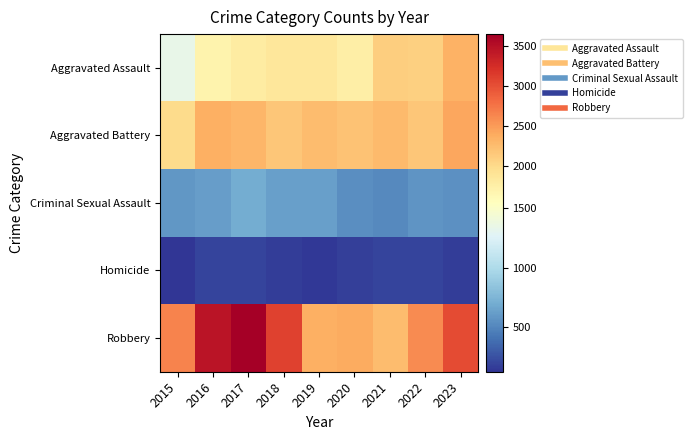

Reading left to right, list all the values displayed in this chart.

Aggravated Assault: 2015=1341	2016=1692	2017=1805	2018=1863	2019=1858	2020=1770	2021=2117	2022=2086	2023=2331
Aggravated Battery: 2015=1997	2016=2355	2017=2313	2018=2178	2019=2262	2020=2201	2021=2274	2022=2179	2023=2416
Criminal Sexual Assault: 2015=582	2016=616	2017=698	2018=629	2019=629	2020=539	2021=521	2022=576	2023=548
Homicide: 2015=127	2016=196	2017=196	2018=162	2019=148	2020=172	2021=201	2022=203	2023=171
Robbery: 2015=2655	2016=3462	2017=3644	2018=3091	2019=2356	2020=2392	2021=2253	2022=2597	2023=3027